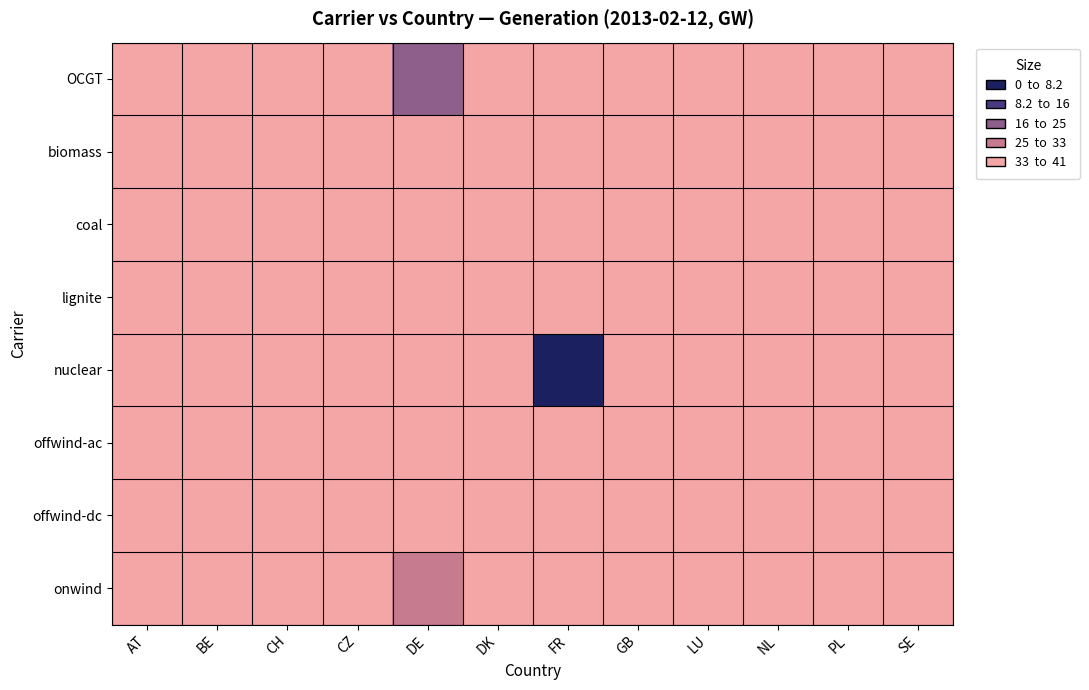

Which series has the largest range (max minus min)?

nuclear